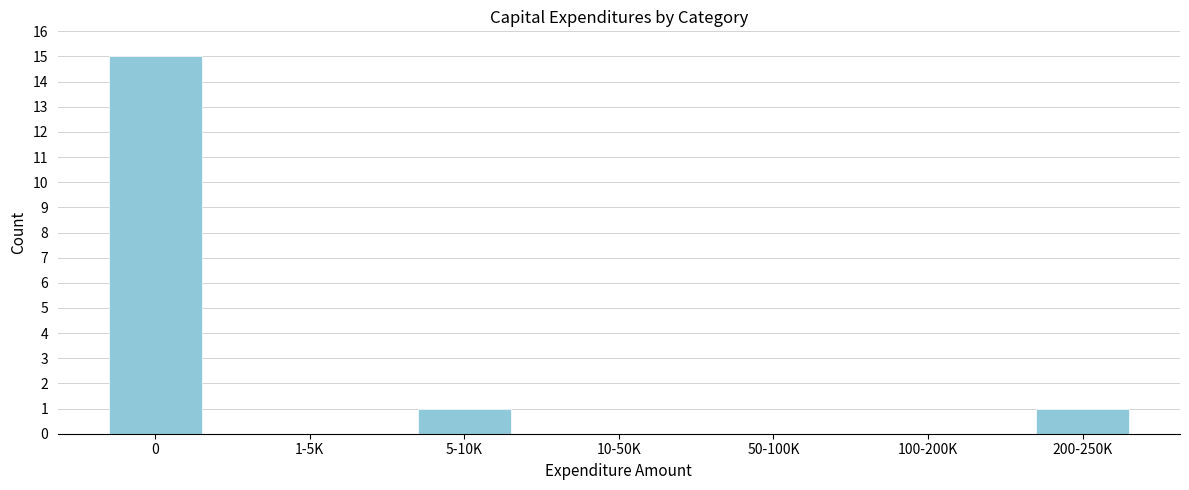

Reading left to right, what are all the values shown in this chart?

0=15	1-5K=0	5-10K=1	10-50K=0	50-100K=0	100-200K=0	200-250K=1